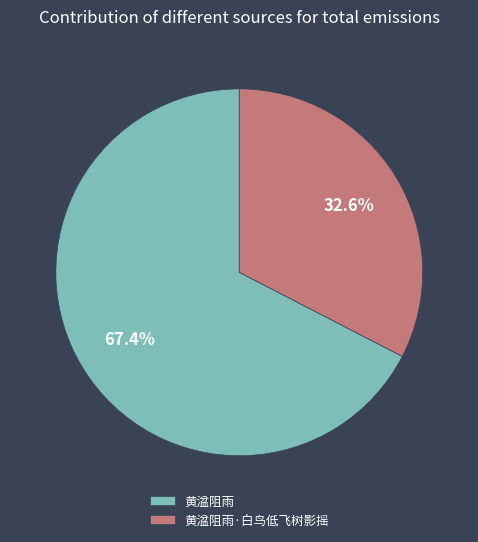

Approximately how many times larger is the value at 黄湓阻雨·白鸟低飞树影摇 compared to 黄湓阻雨?

0.5